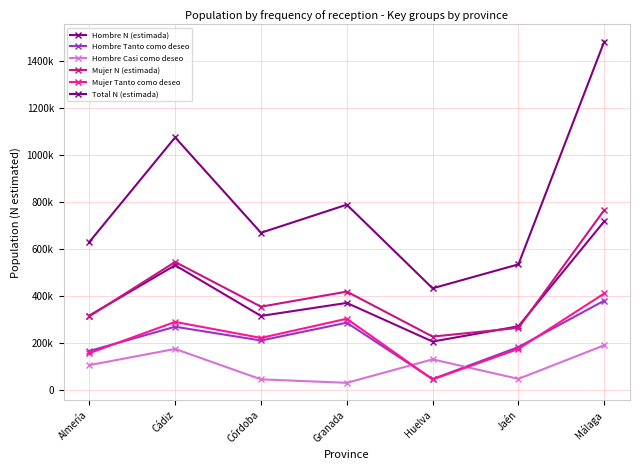

What is the label of the 5th point from the right?

Córdoba